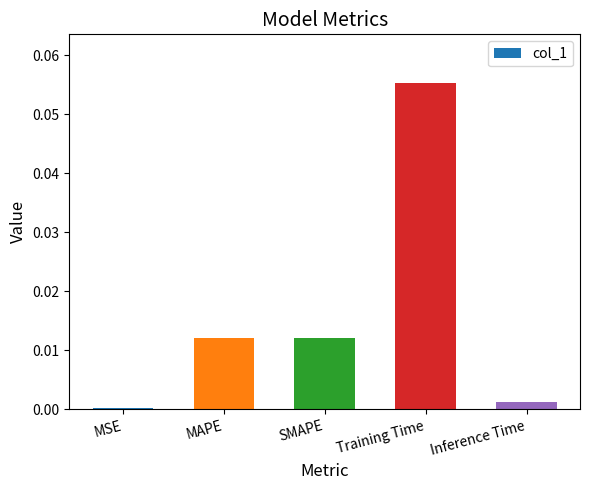

Between MAPE and Inference Time, which is larger?

MAPE